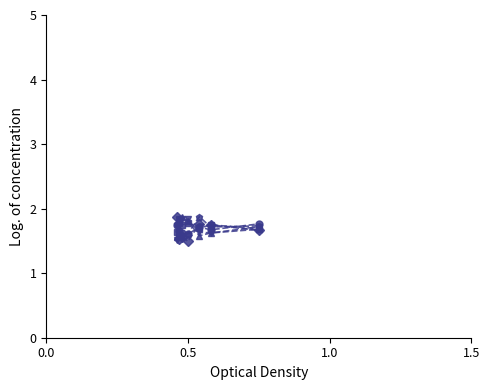

What is the smallest value displayed?

1.5